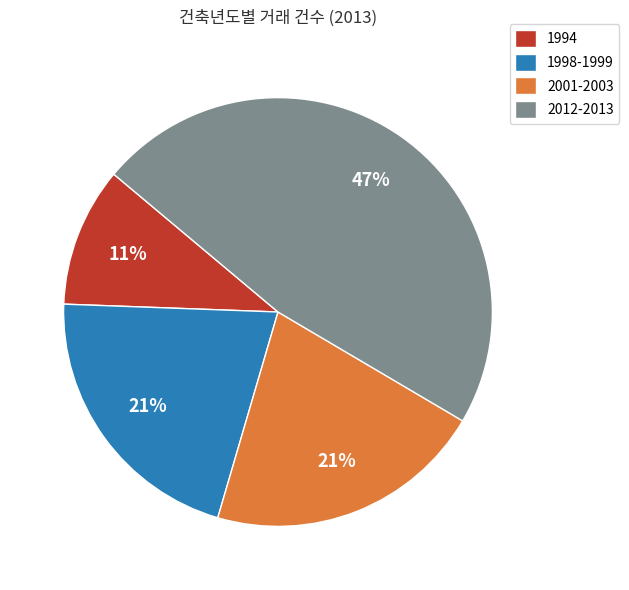

Count the number of slices in the pie.

4